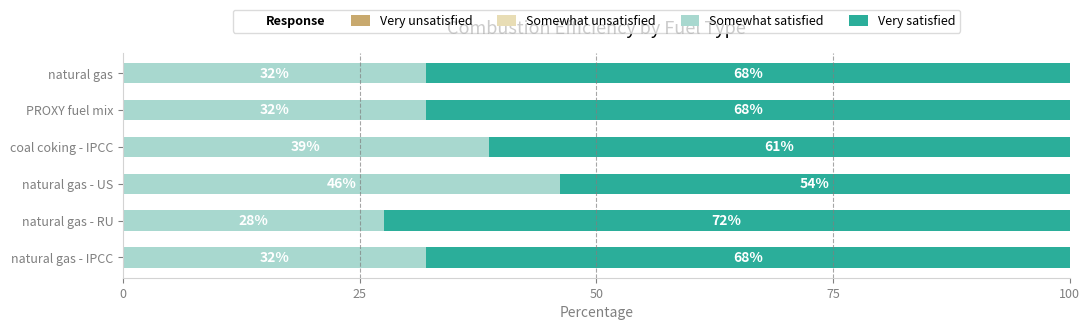

What is the total value across all series at coal coking - IPCC?

100.0